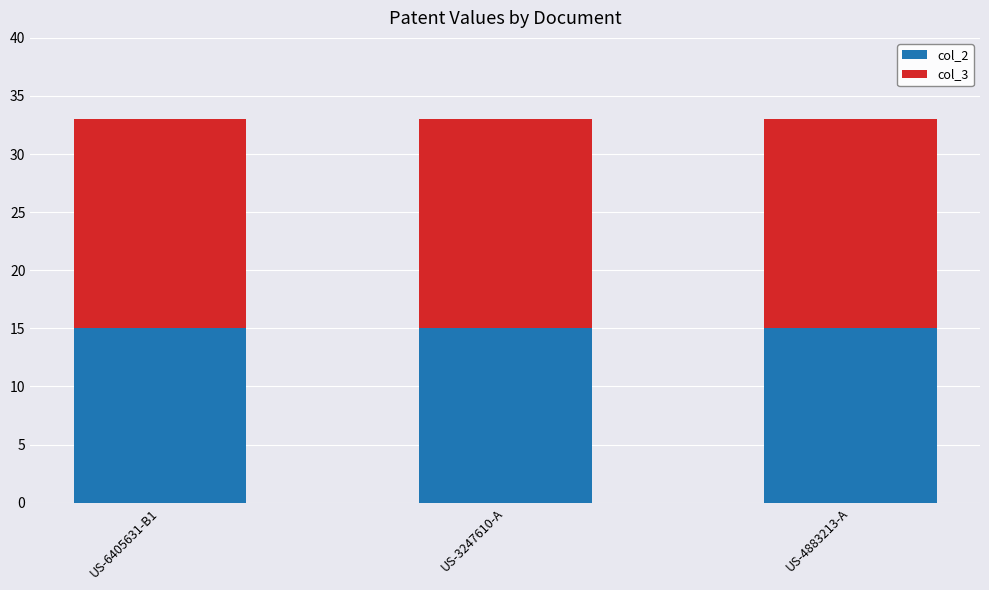

What is the value of the col_2 bar at the 3rd from the left?

15